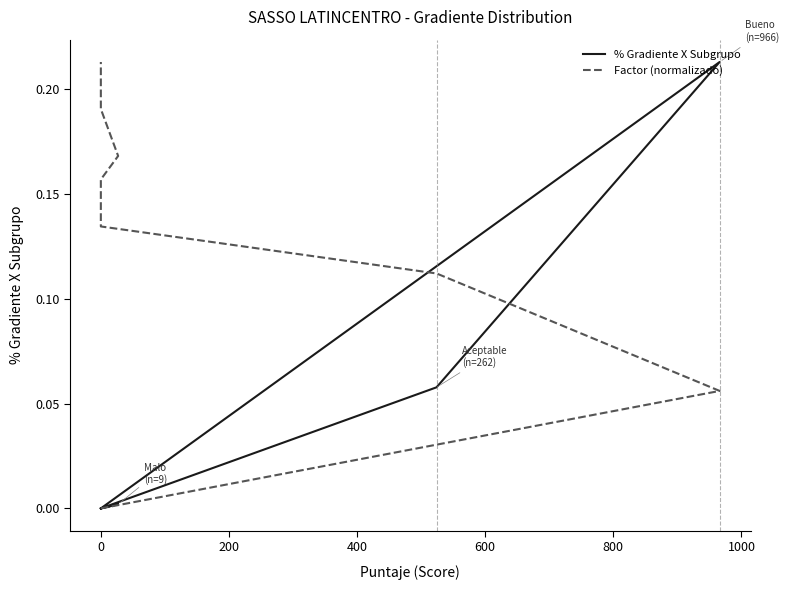

What is the label of the 5th point from the right?

400